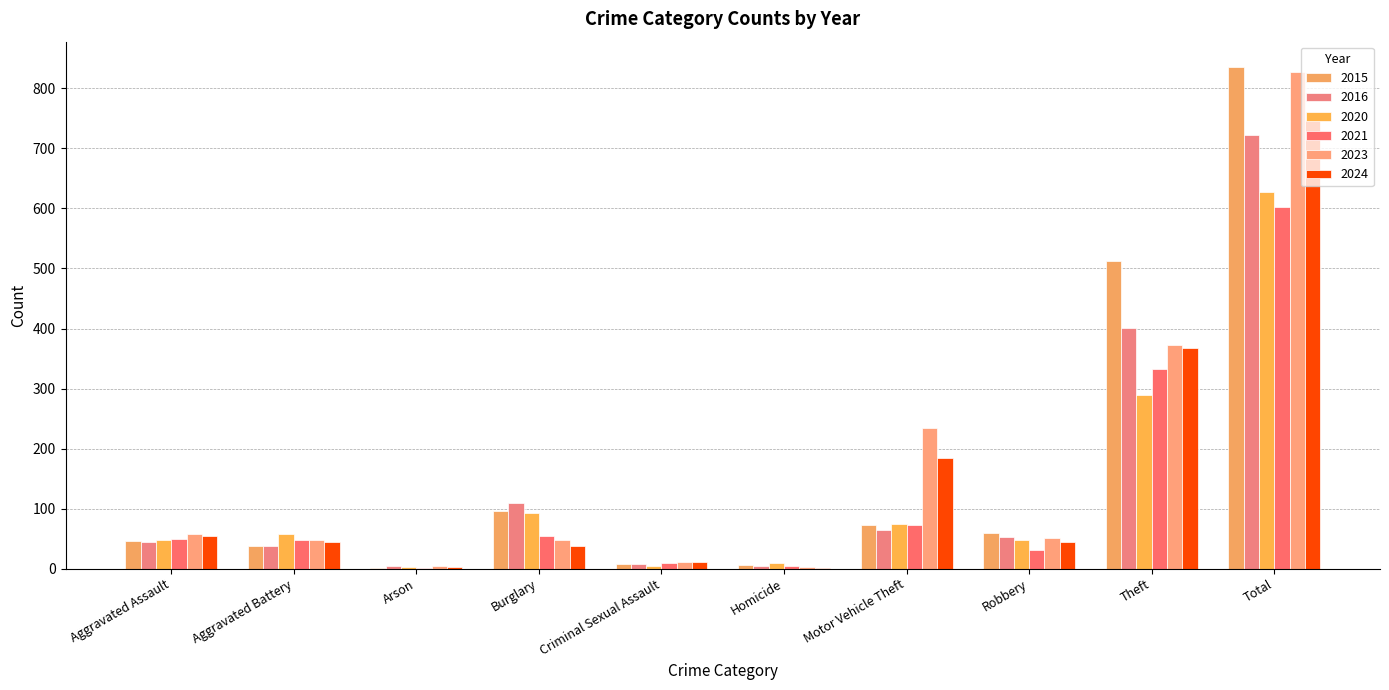

How many series are shown in this chart?

6